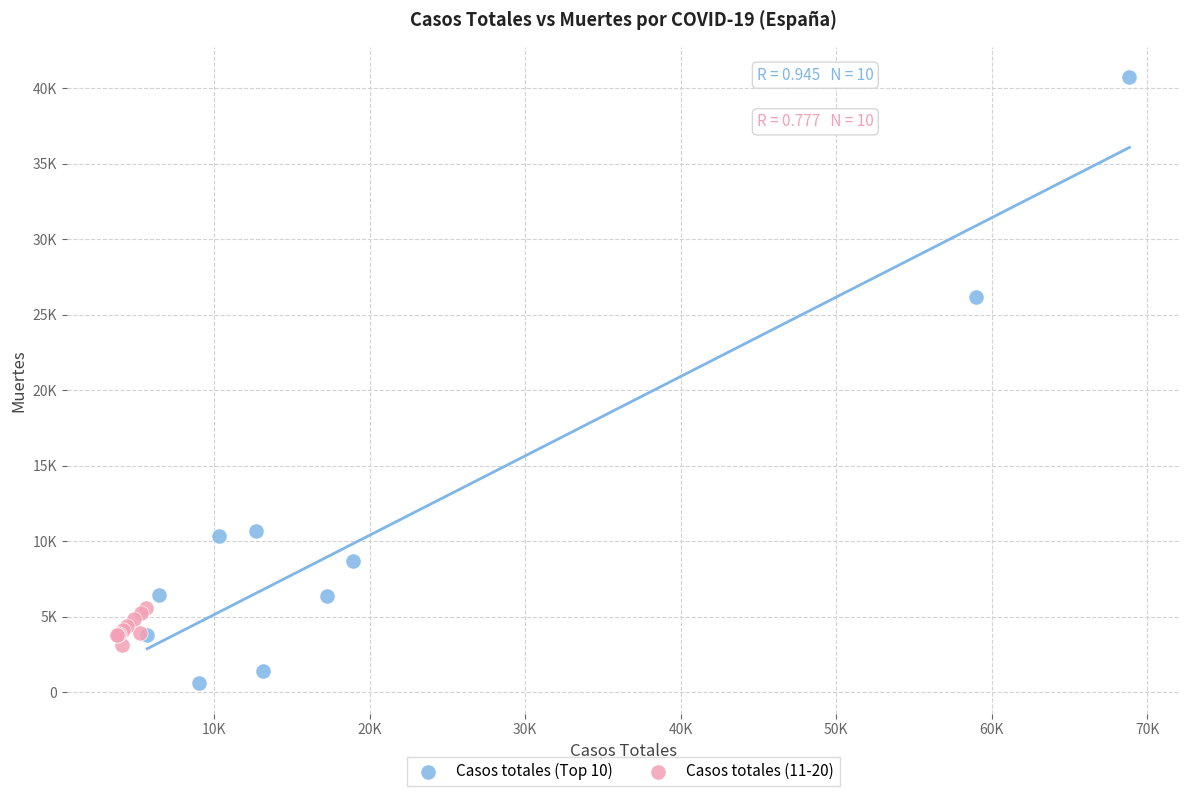

Which series reaches the minimum Y coordinate?

Casos totales (Top 10)